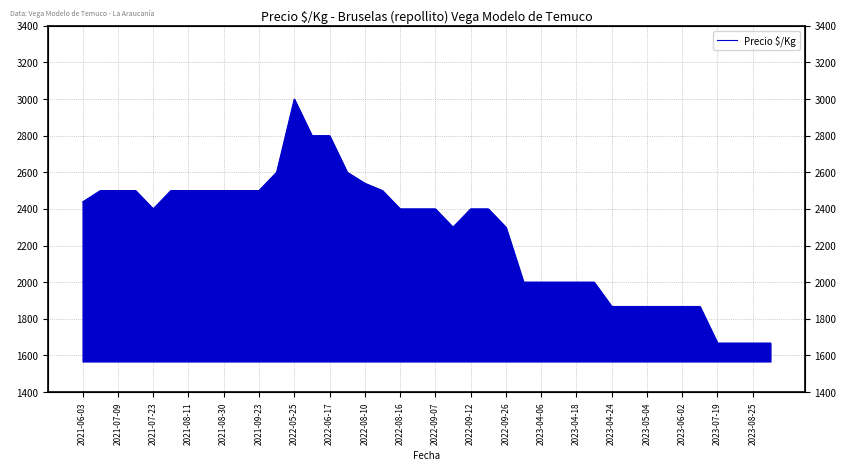

Between 2022-06-17 and 2023-05-04, which is larger?

2022-06-17